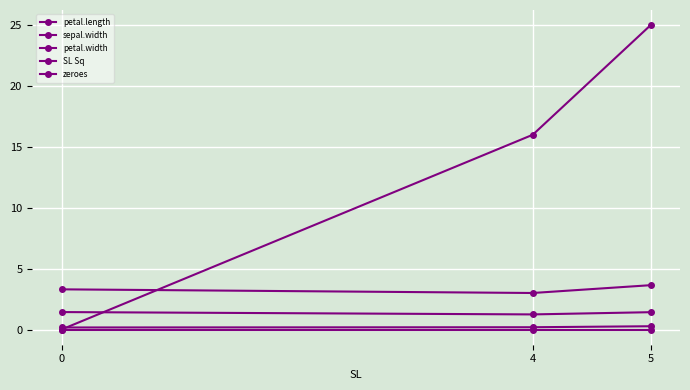

Where does the SL Sq series first go above 16?

5